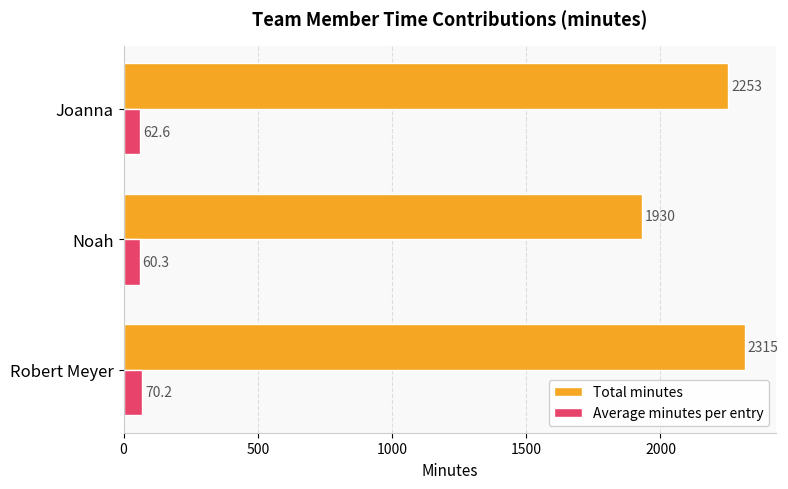

At which category is the sum across all series the highest?

Robert Meyer